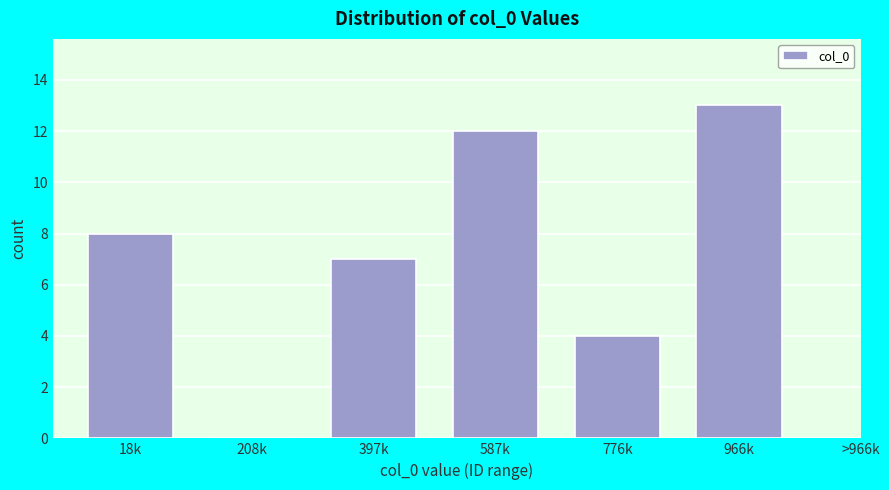

Reading left to right, what are all the values shown in this chart?

18k=8	208k=0	397k=7	587k=12	776k=4	966k=13